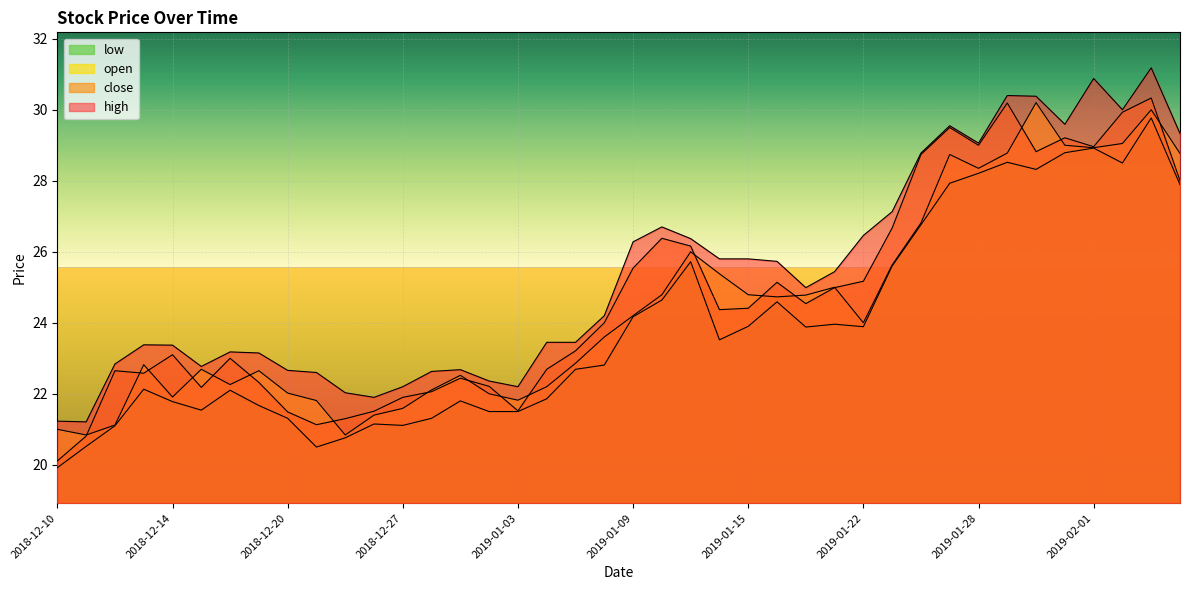

True or false: open has more than 1 points higher than both neighbors.

True